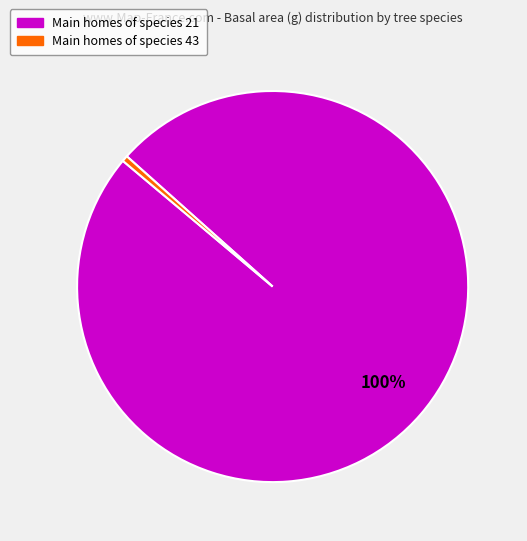

Is there any slice that represents more than half of the pie?

Yes